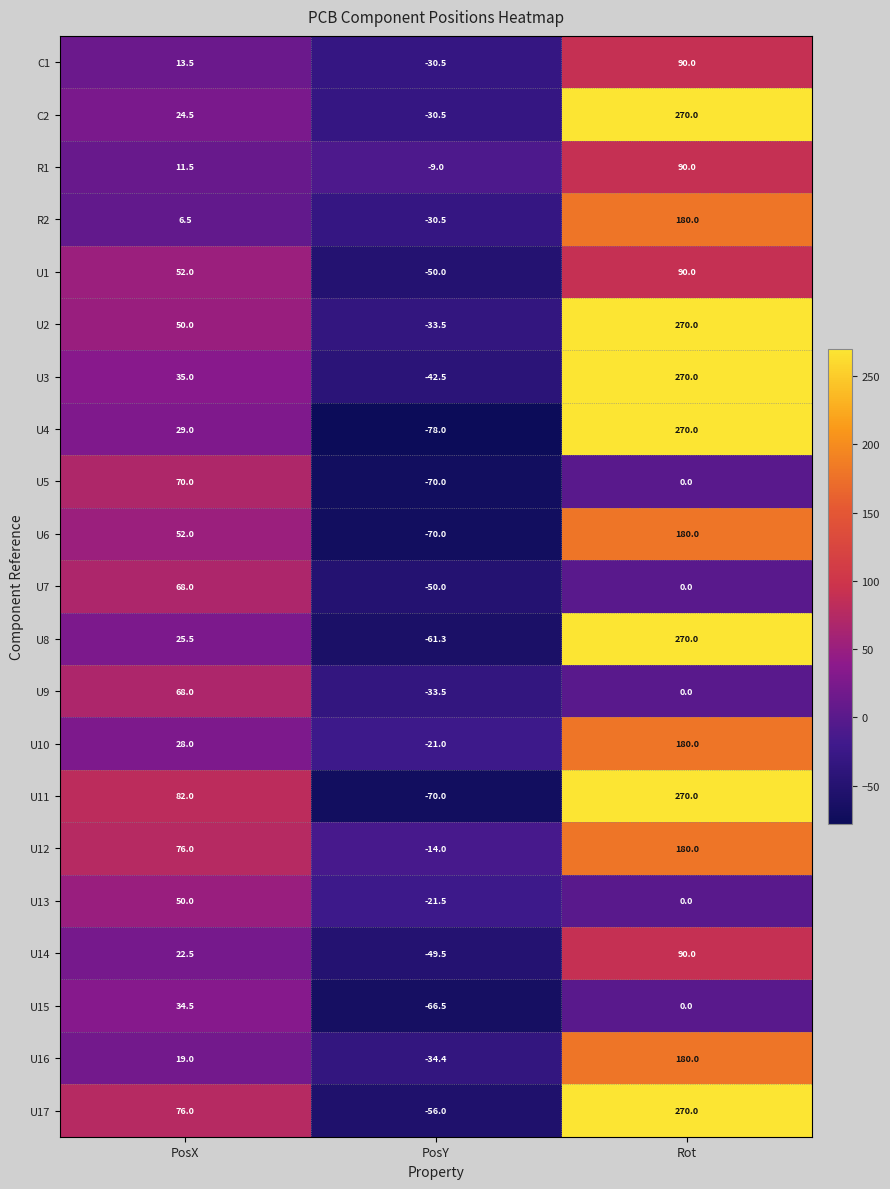

Is the value of U12 at PosX greater than the value of U14 at PosY?

Yes